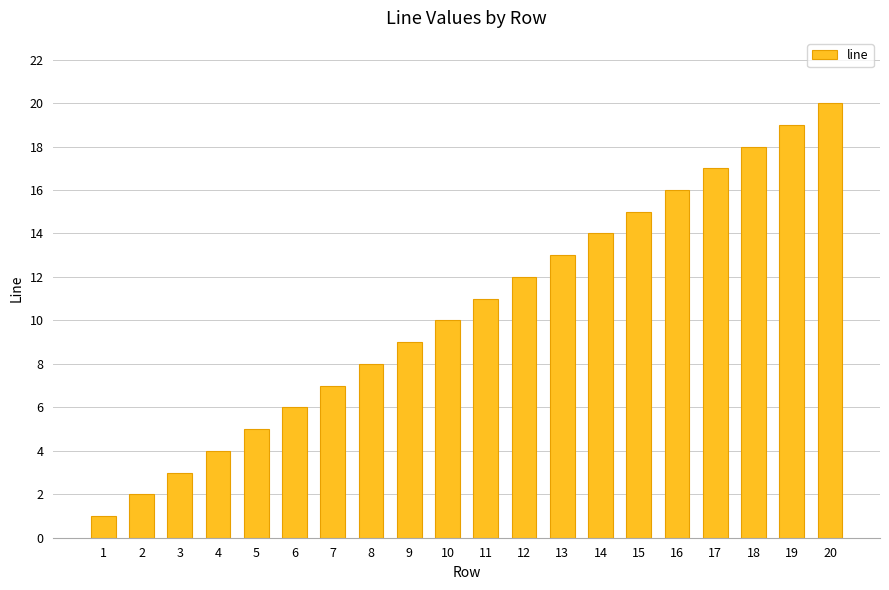

What is the greatest value displayed?

20